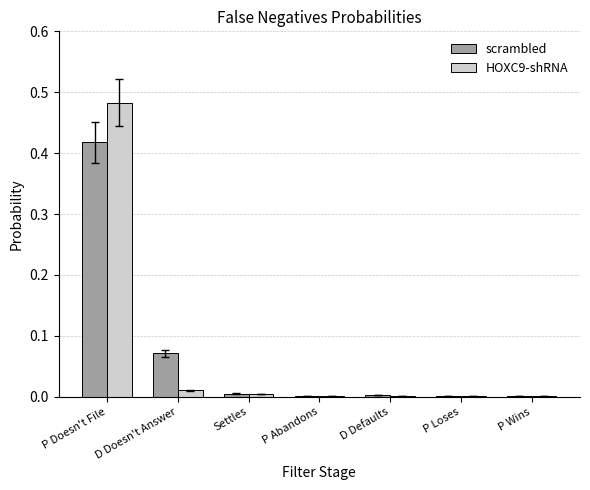

The value of HOXC9-shRNA at P Wins is 0.0. True or false?

True